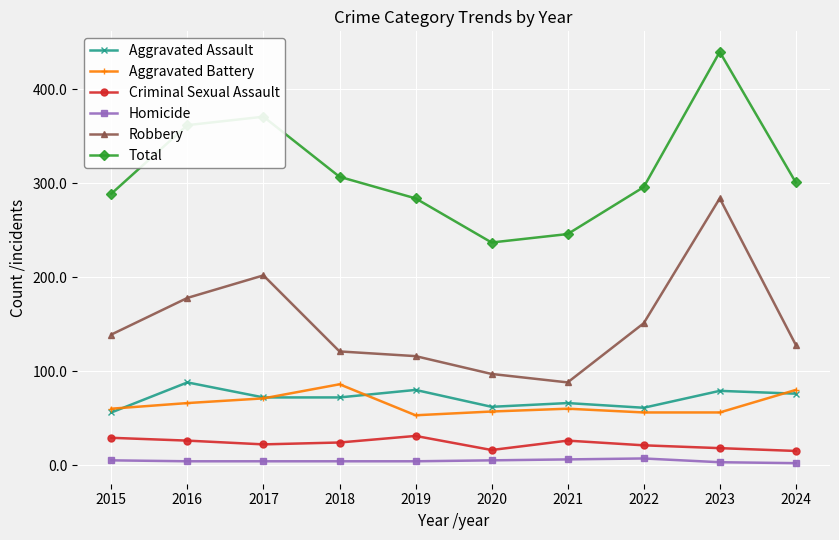

What is the difference between the highest and lowest values at 2024?

299